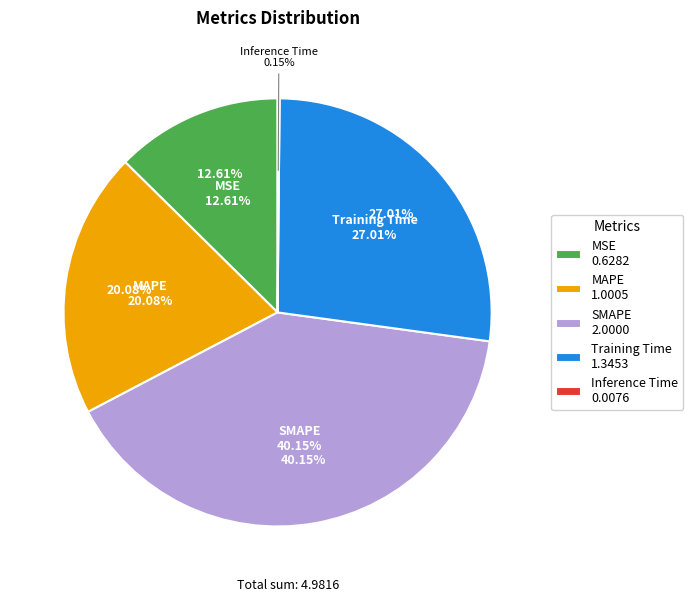

What is the change in value from MAPE to Training Time?

+0.3